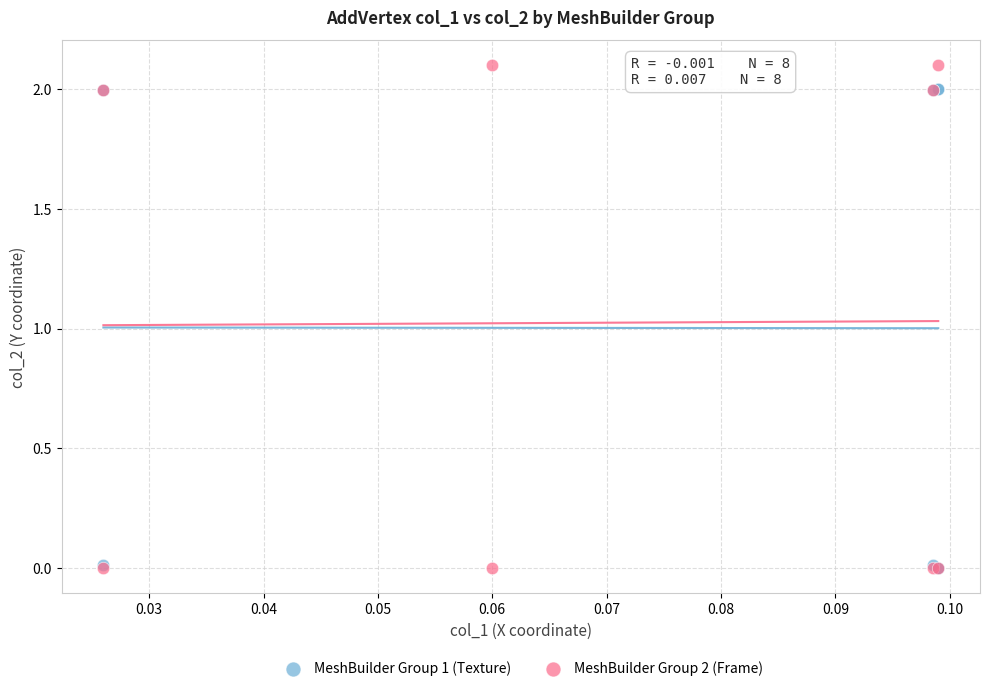

What are all the series names shown in the legend?

MeshBuilder Group 1 (Texture), MeshBuilder Group 2 (Frame)